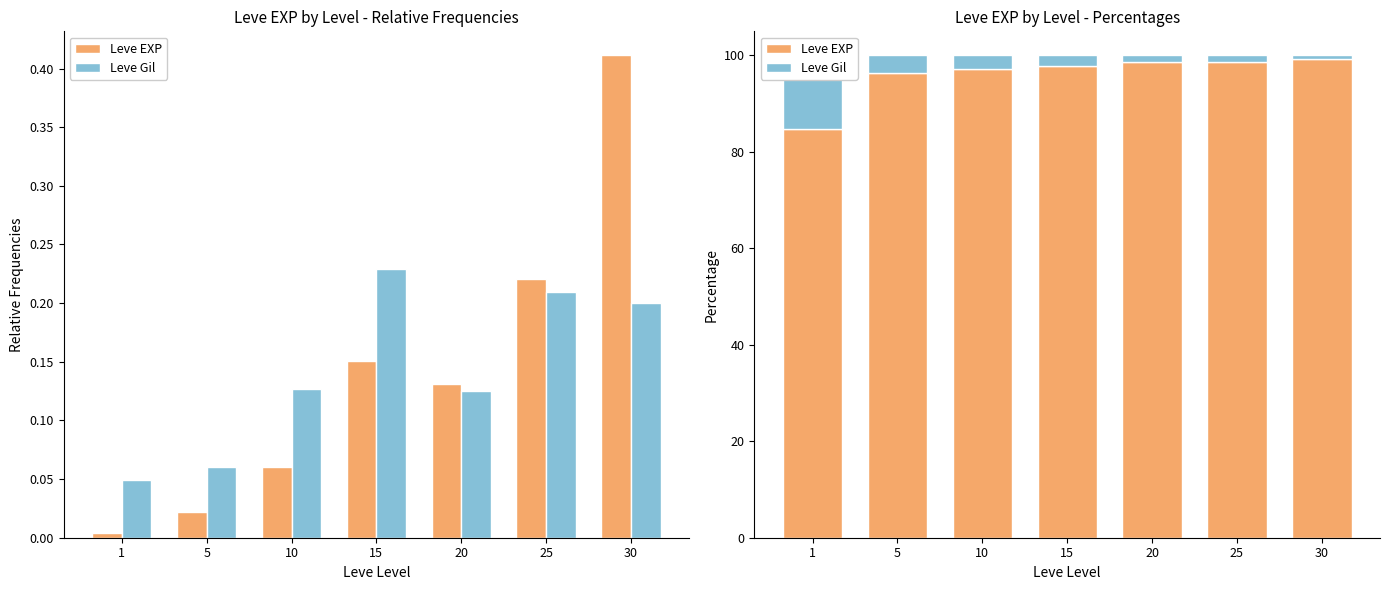

How many data points does each series have?

7